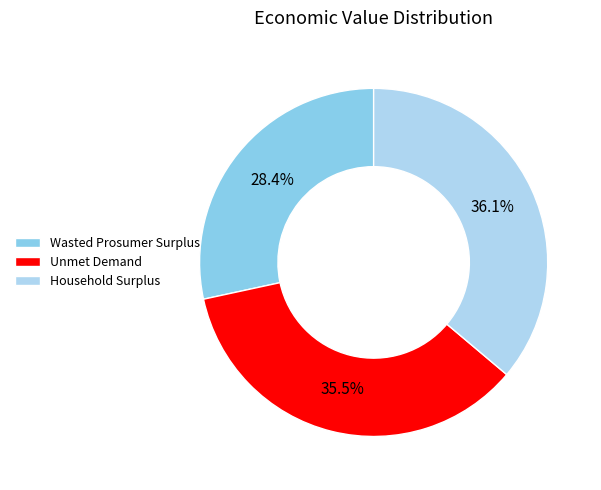

Do Household Surplus and Wasted Prosumer Surplus together represent more than half of the pie?

Yes